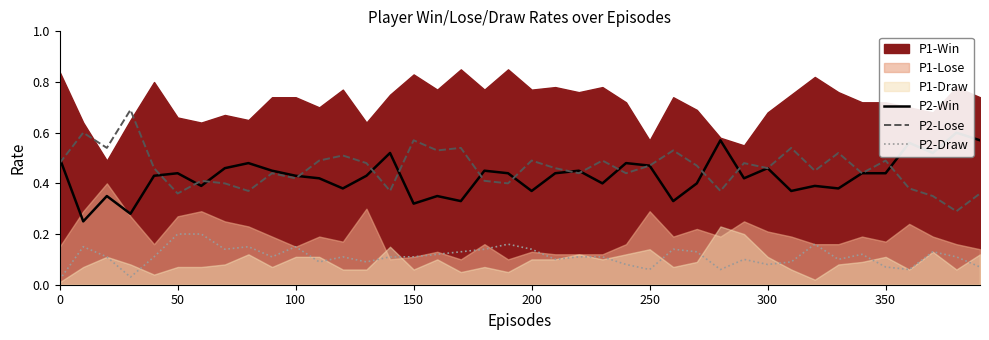

Does the chart have visible grid lines?

No